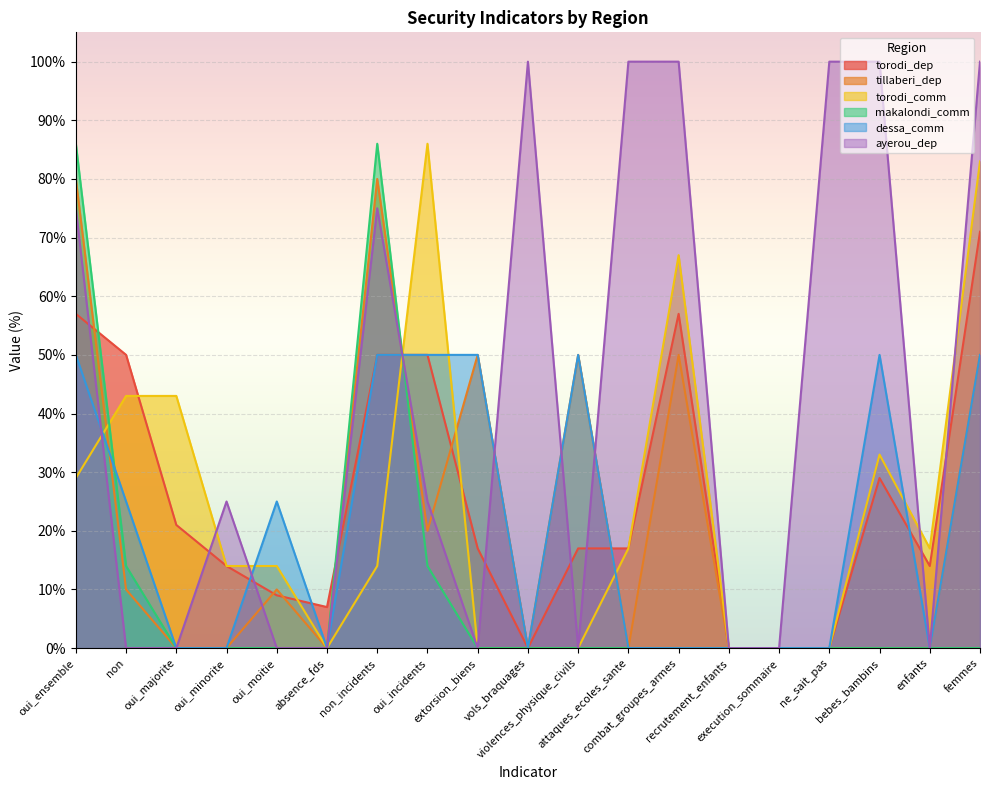

What is the difference between the highest and lowest values at non_incidents?

72